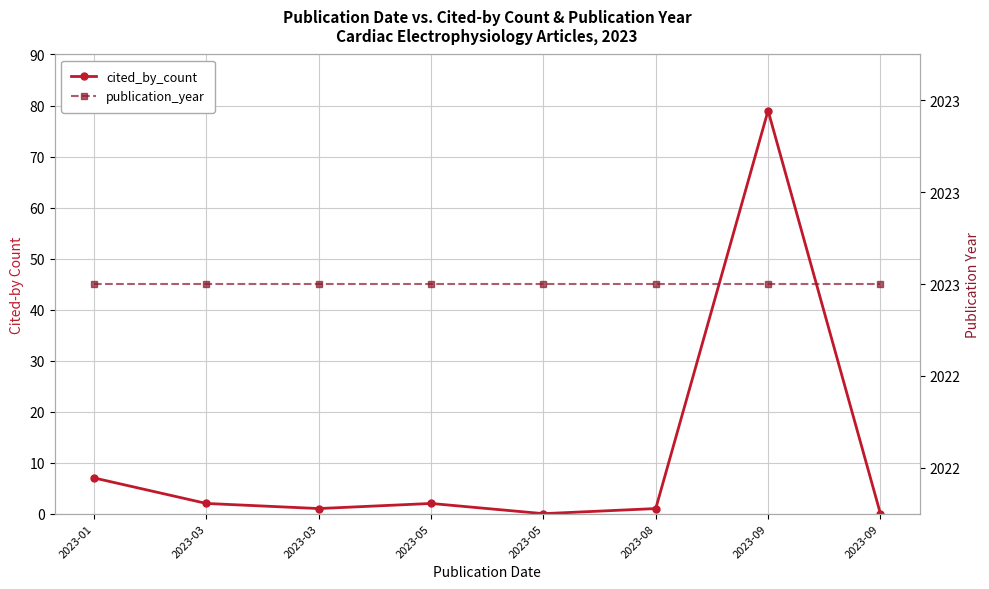

What is the value of the cited_by_count point at the 2nd from the left?

2